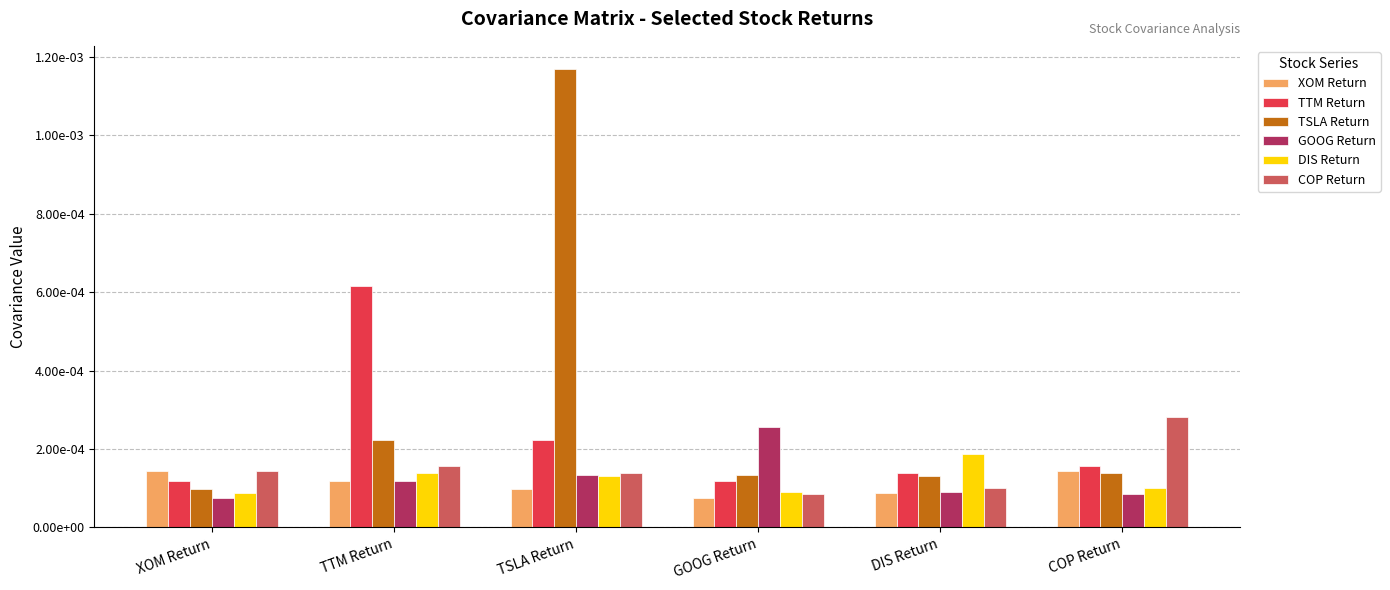

The COP Return series shows 0.0 at TTM Return. True or false?

False